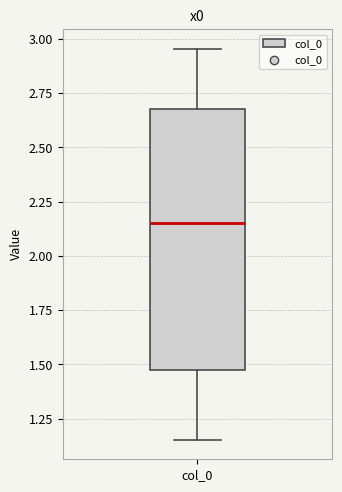

Where does the lower whisker of the box for col_0 end on the y-axis? The values are not printed on the chart, so give them approximately, as read against the axis.

1.15